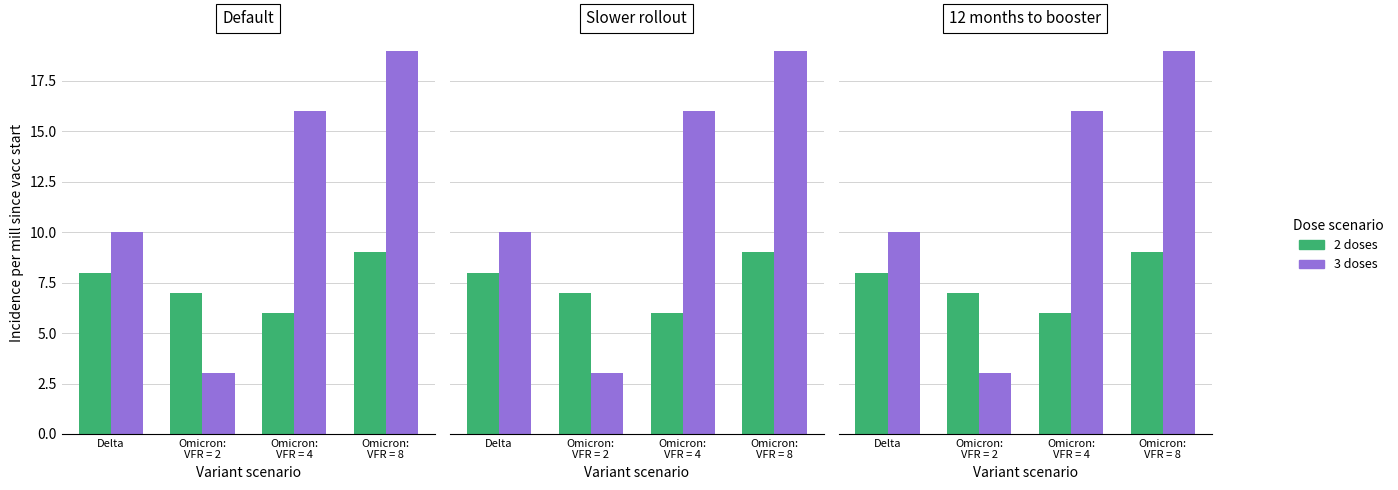

What is the greatest value displayed?

19